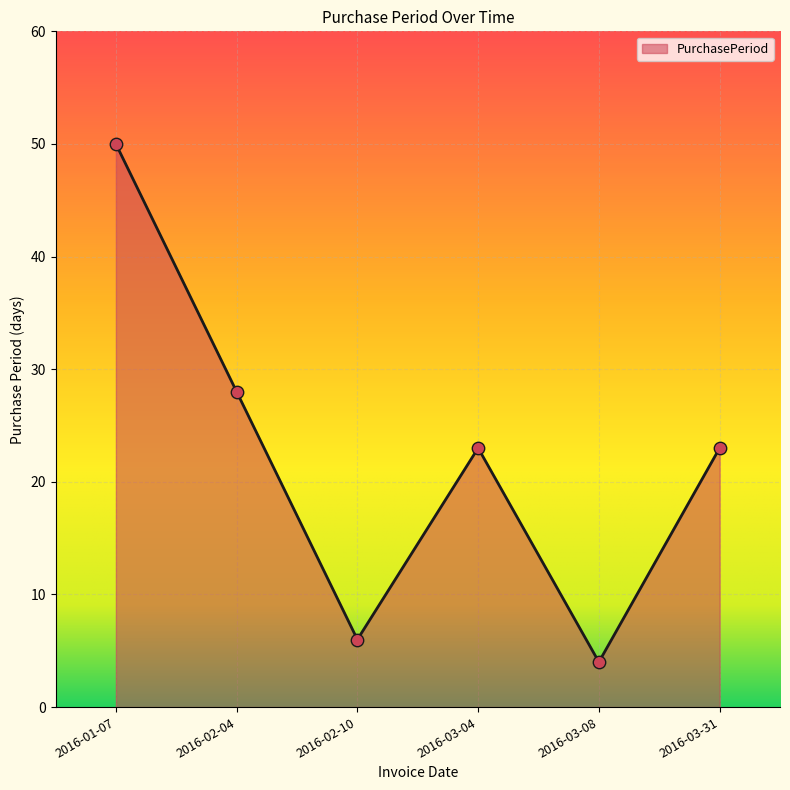

What is the ratio of the value at 2016-03-08 to the value at 2016-02-10?

0.7